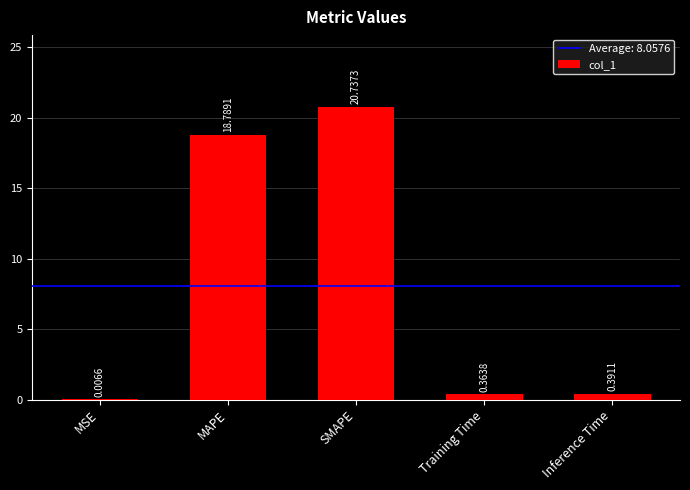

The value at MAPE is 18.8. True or false?

True